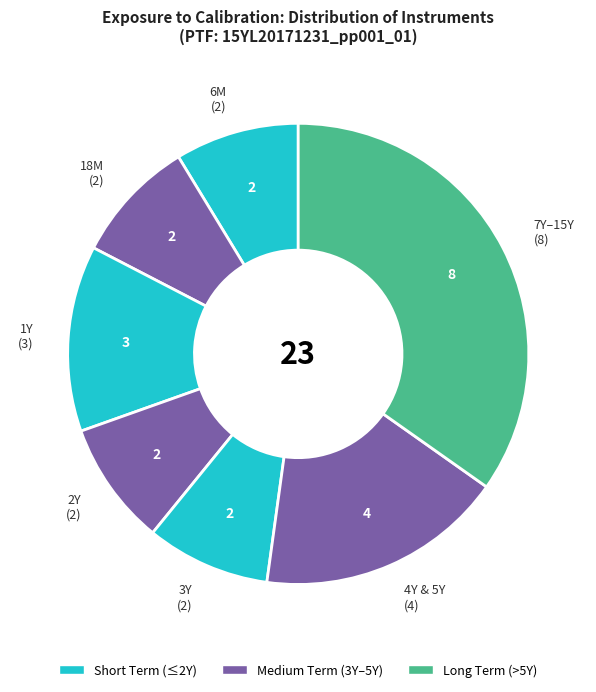

How many segments does this pie chart have?

7